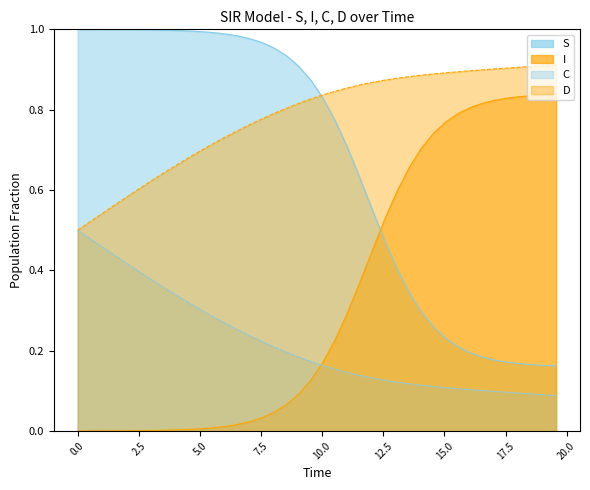

Rank the series by their maximum value, from lowest to highest.

C, I, D, S